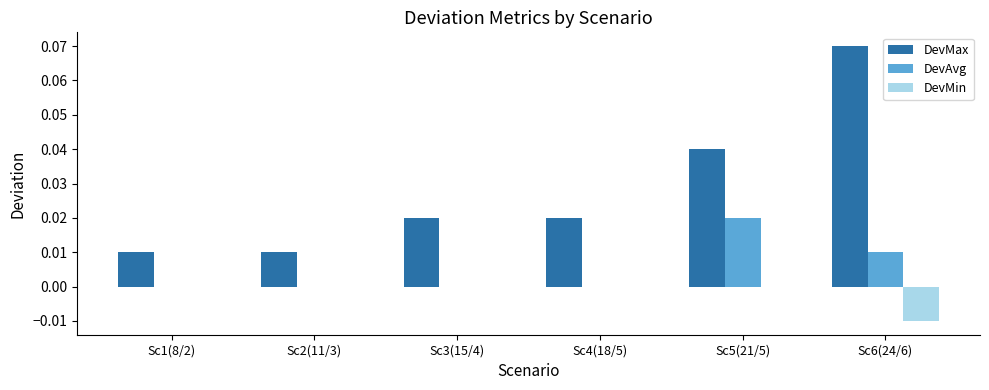

Is the value of DevMax at Sc4(18/5) greater than the value of DevMin at Sc1(8/2)?

Yes